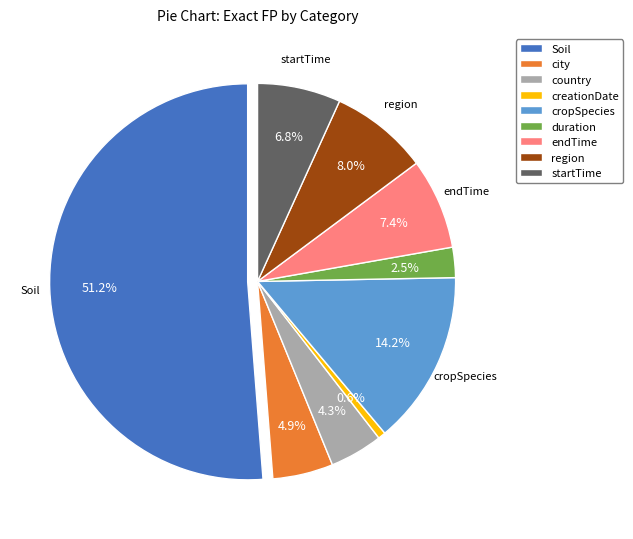

Does Soil represent more than half of the total?

Yes